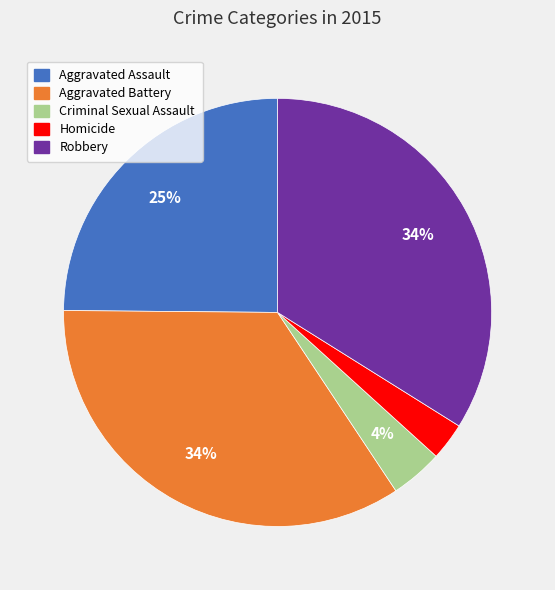

To the nearest percent, what portion does Criminal Sexual Assault represent?

4%